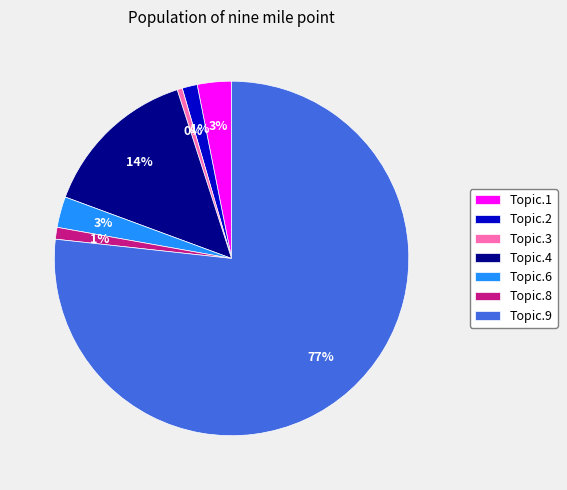

How many slices are in this pie chart?

7